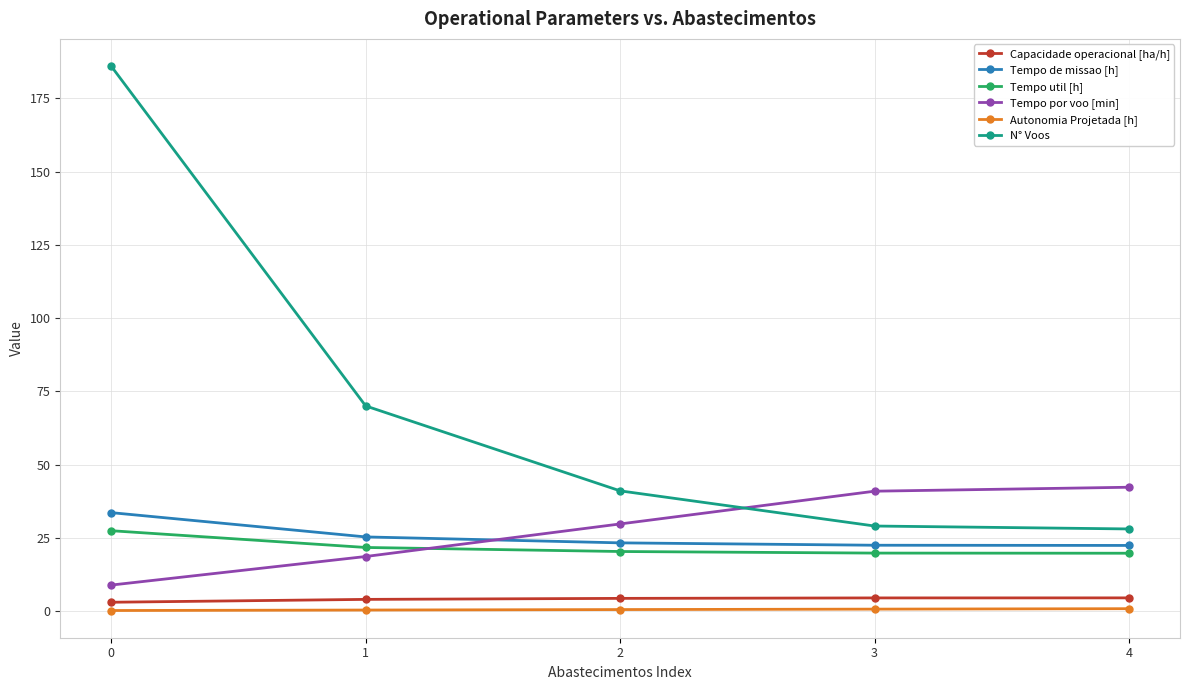

How many series are shown in this chart?

6